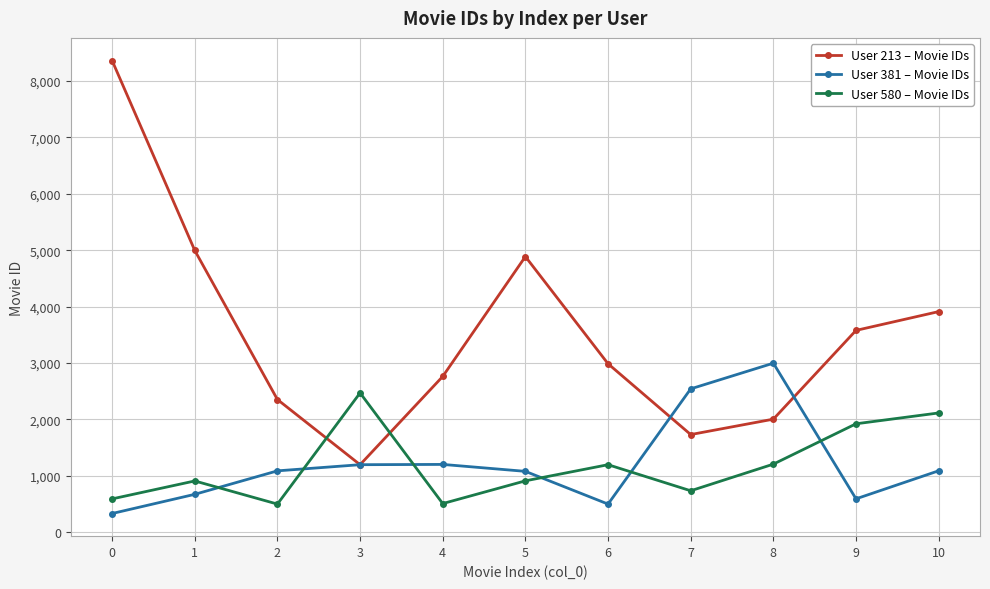

How many interior local valleys does the User 213 – Movie IDs series have?

2